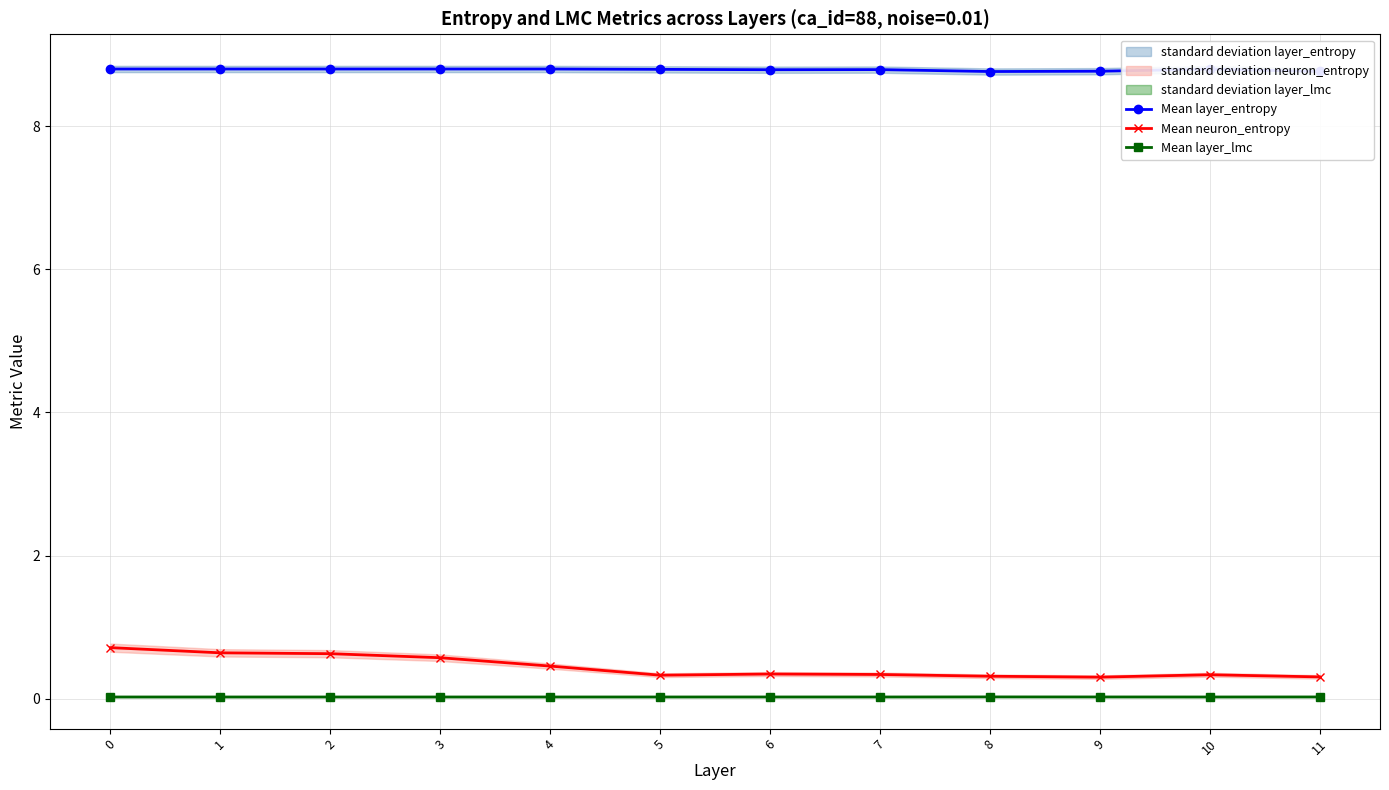

What is the value of the Mean layer_entropy point at the 12th from the left?

8.8